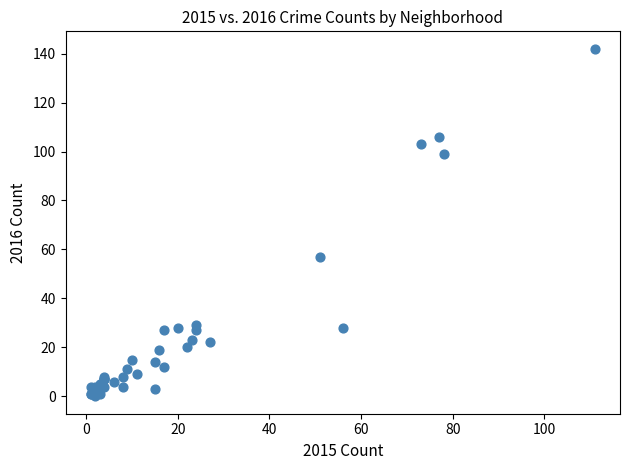

What Y value in the scatter plot is closest to 71?

57